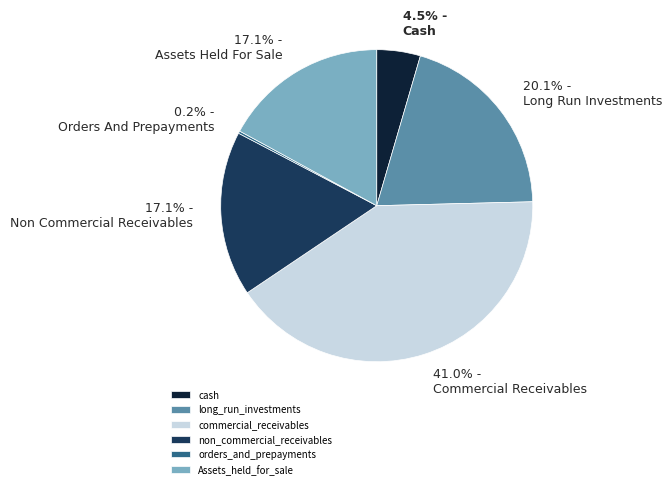

What is the ratio of the value at non_commercial_receivables to the value at Assets_held_for_sale?

1.0